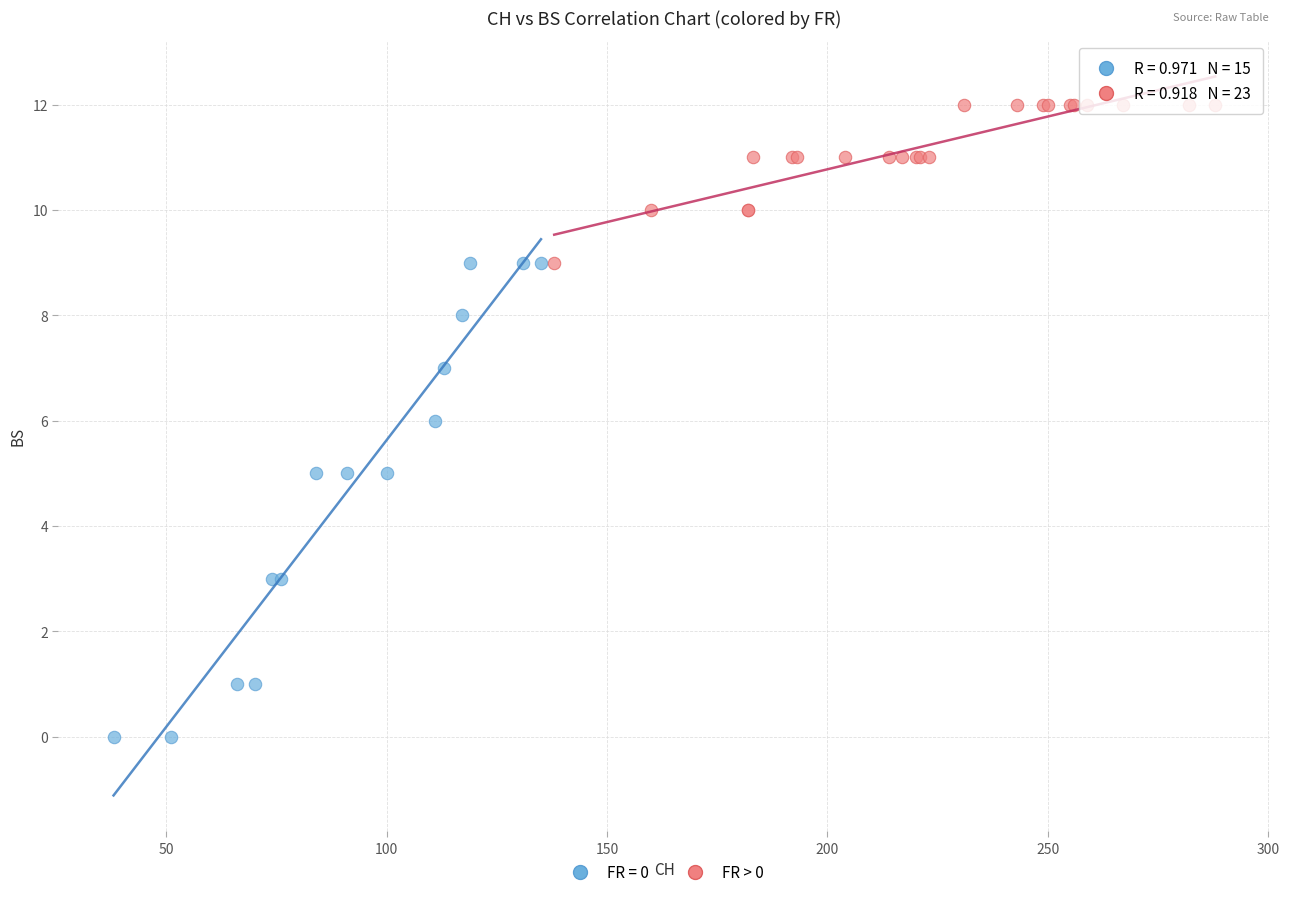

Which series contains the highest Y value?

FR > 0